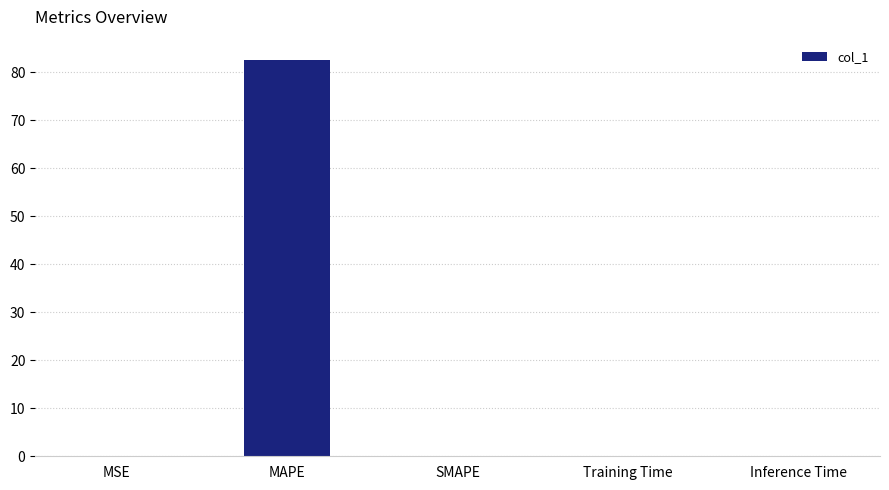

How many data points does each series have?

5